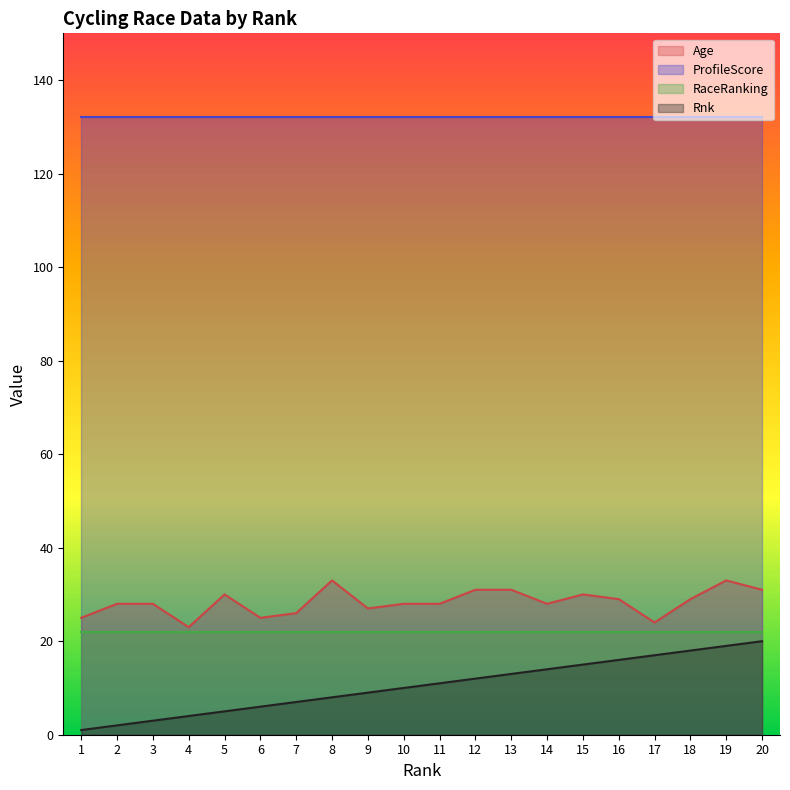

What is the total value across all series at 6?

185